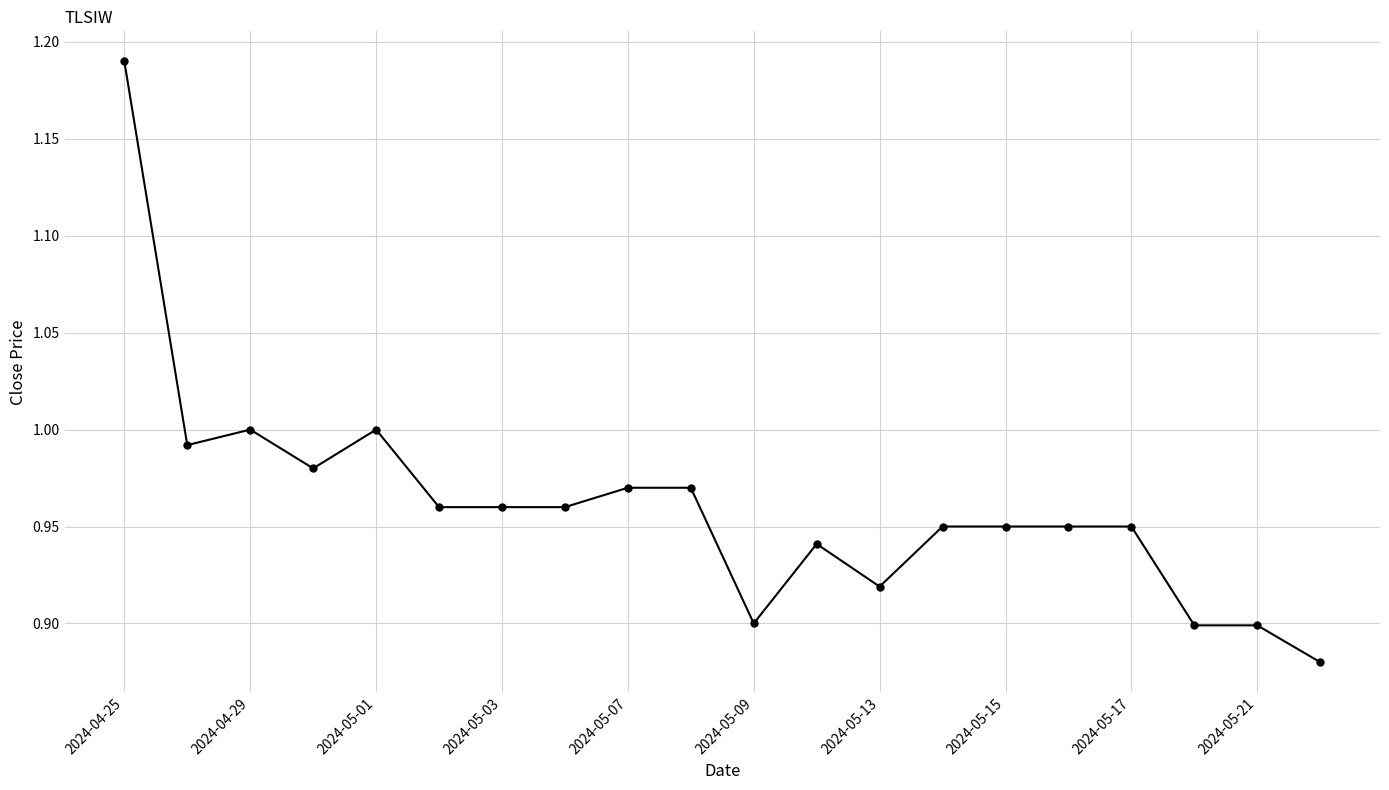

What is the difference between the maximum and second lowest values?

0.3